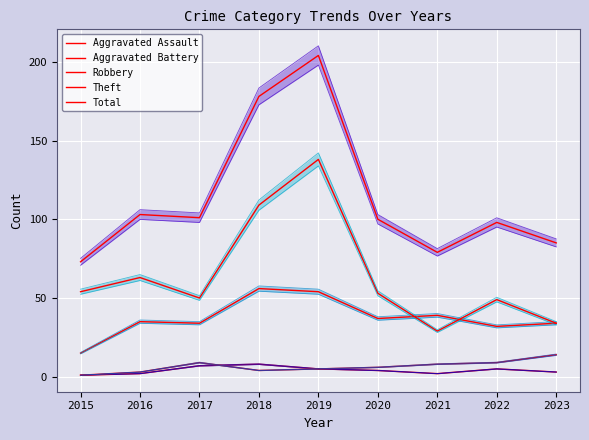

Which series changed the most between 2016 and 2020?

Theft